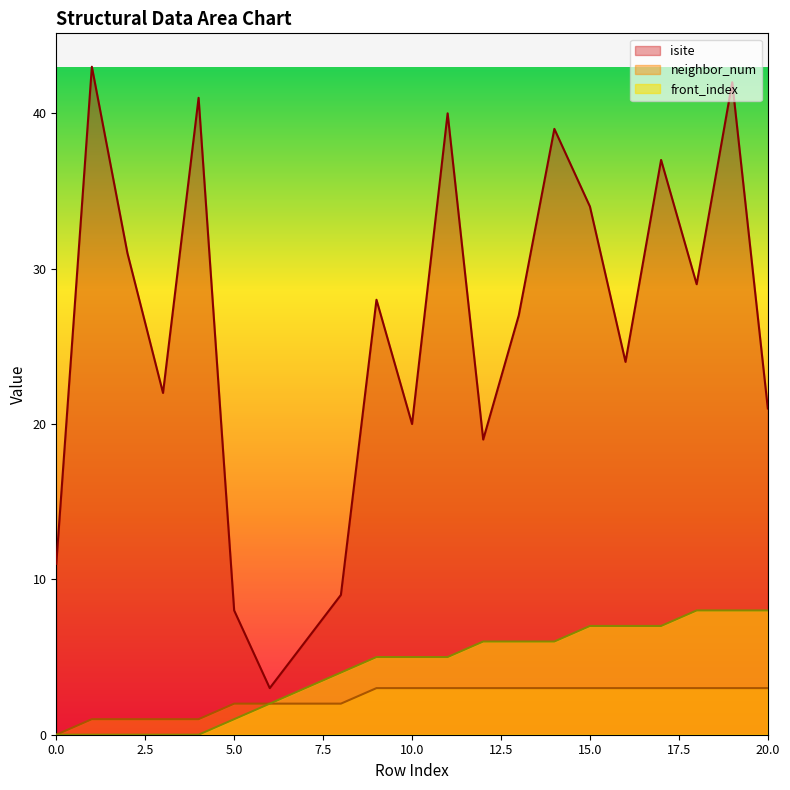

At which label is isite closest to 23?

3